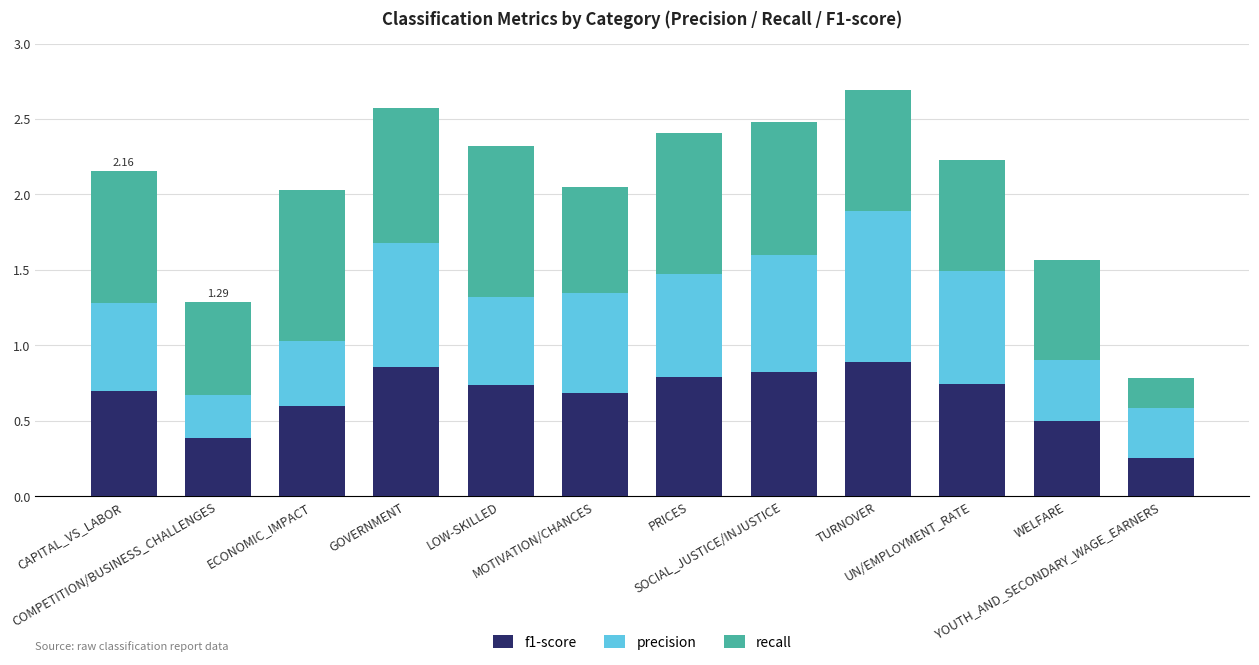

What are all the series names shown in the legend?

f1-score, precision, recall